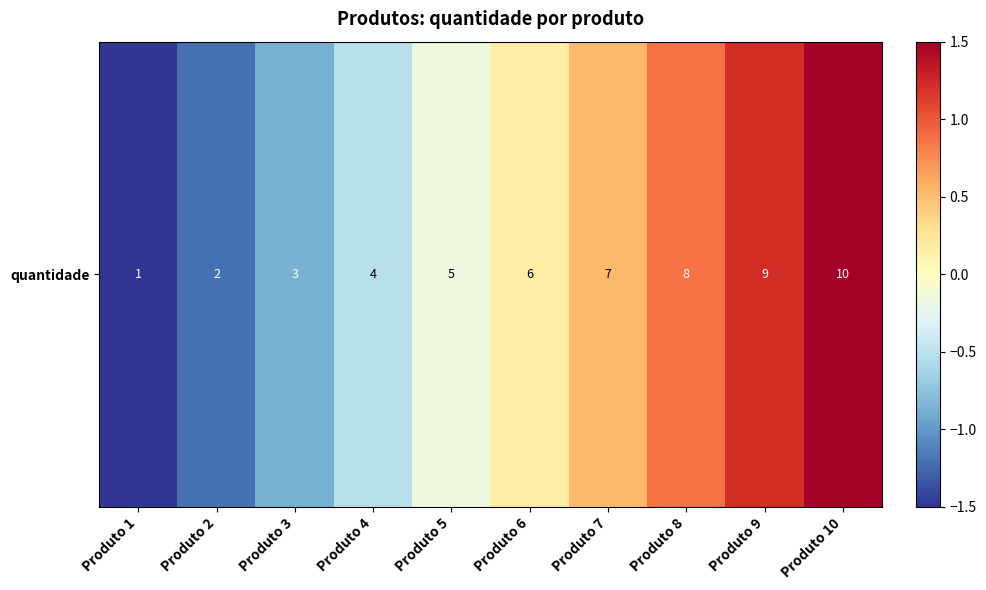

Which category has the highest value across all series?

Produto 10